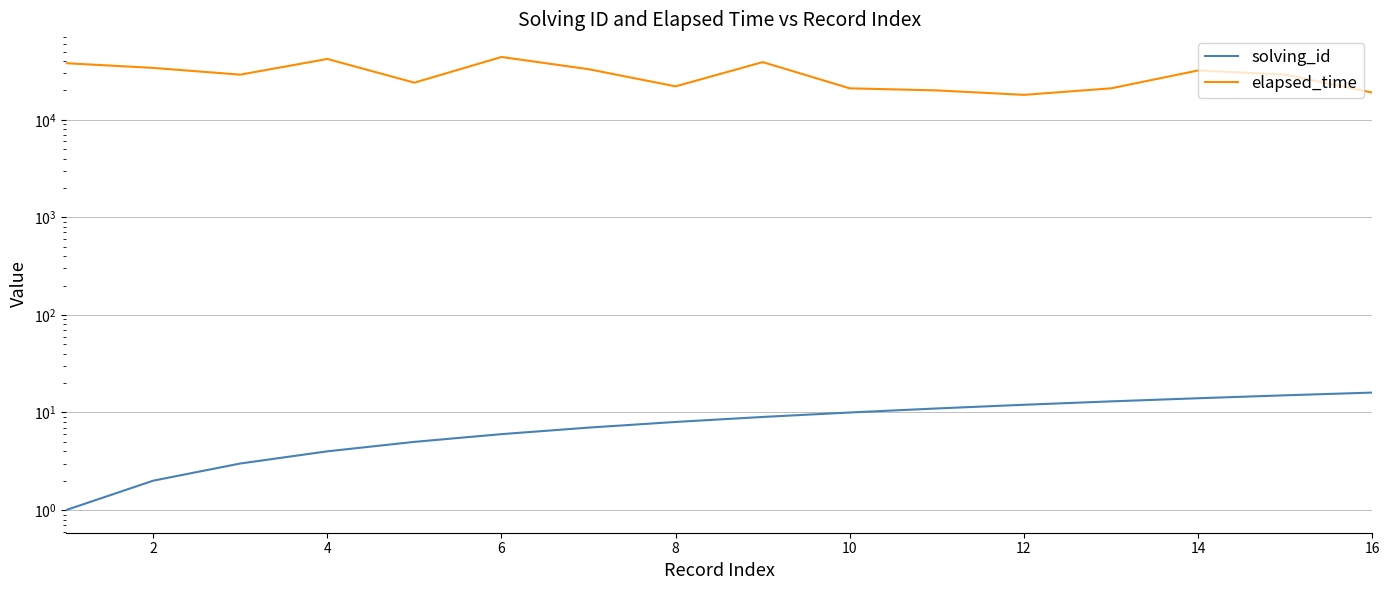

What are all the series names shown in the legend?

solving_id, elapsed_time